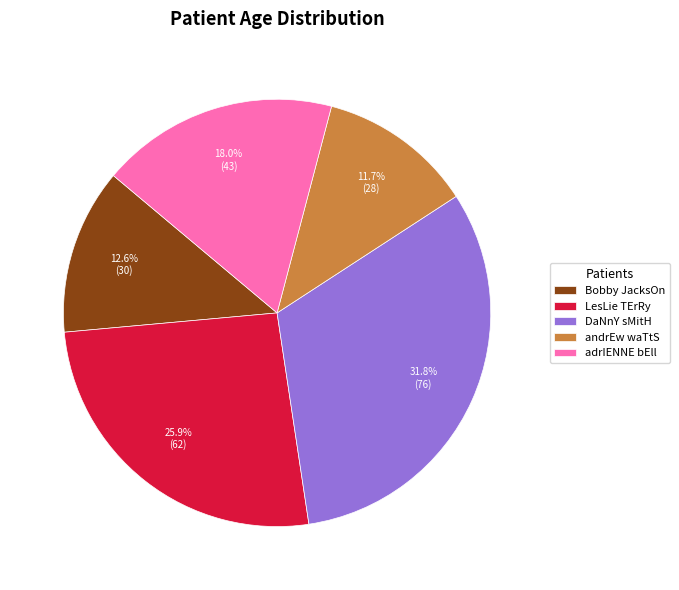

Which slice is the largest?

DaNnY sMitH